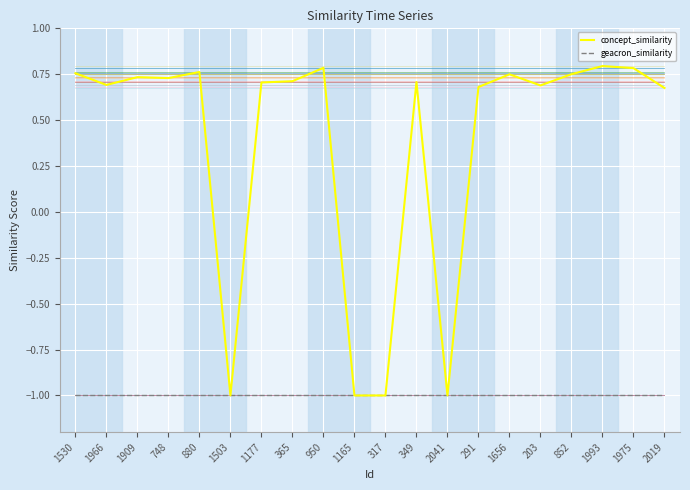

The value of geacron_similarity at 2041 is -1.0. True or false?

True